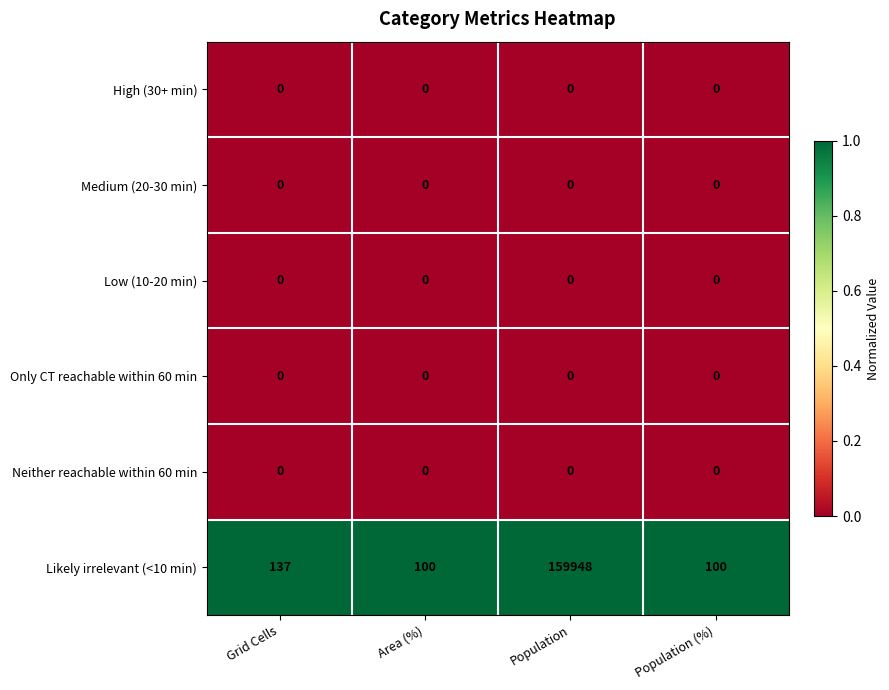

Which series has the largest total across all categories?

Likely irrelevant (<10 min)